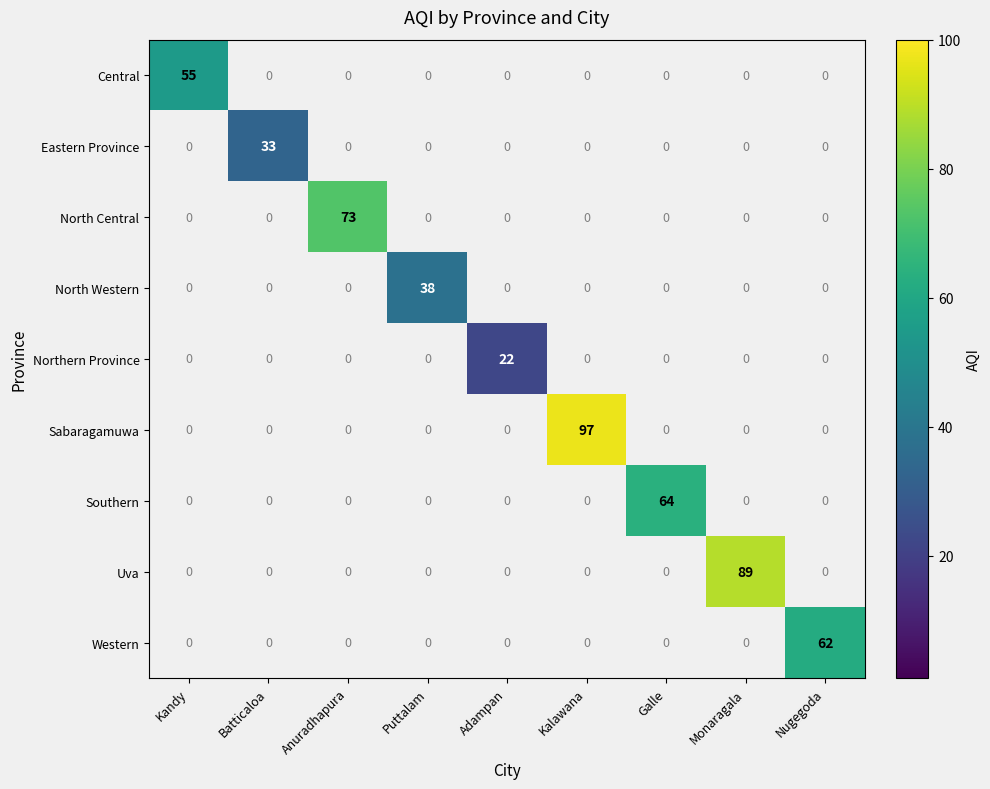

Is the value of Northern Province at Adampan greater than the value of Uva at Monaragala?

No